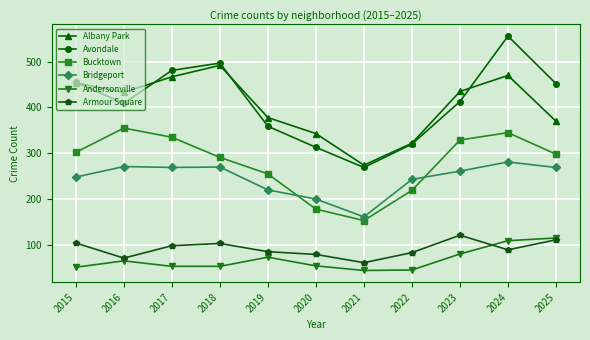

Which category has the highest value across all series?

2024